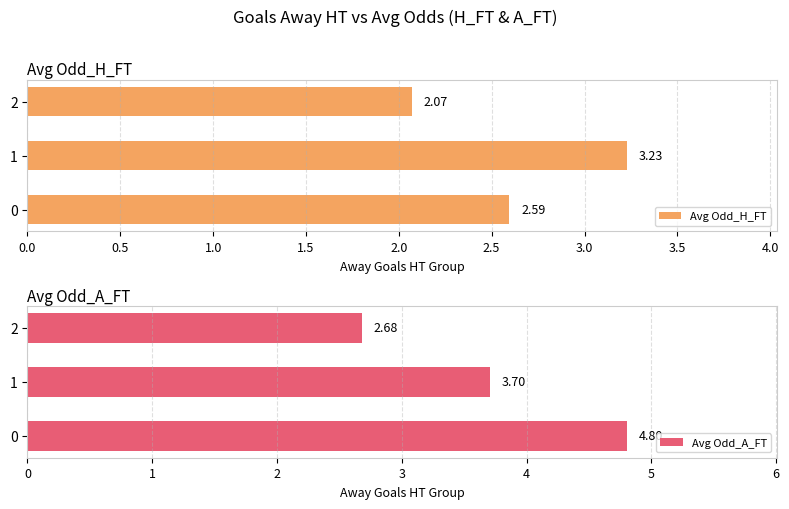

Which series has the largest range (max minus min)?

Avg Odd_A_FT